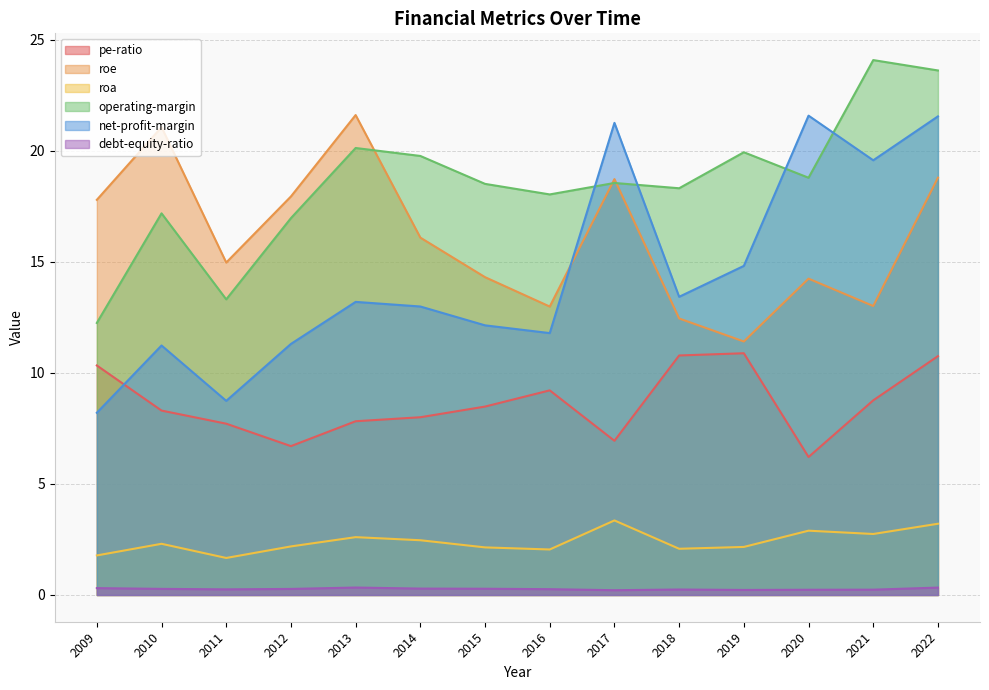

Count the number of data series in this chart.

6